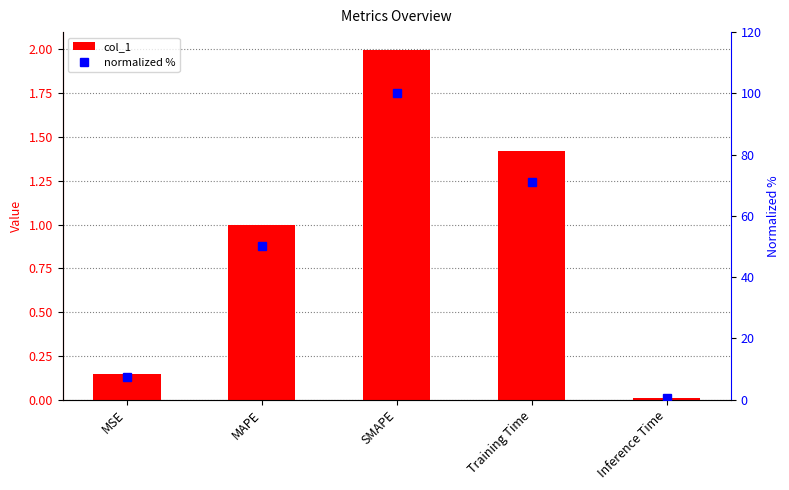

Which category has the highest value across all series?

SMAPE